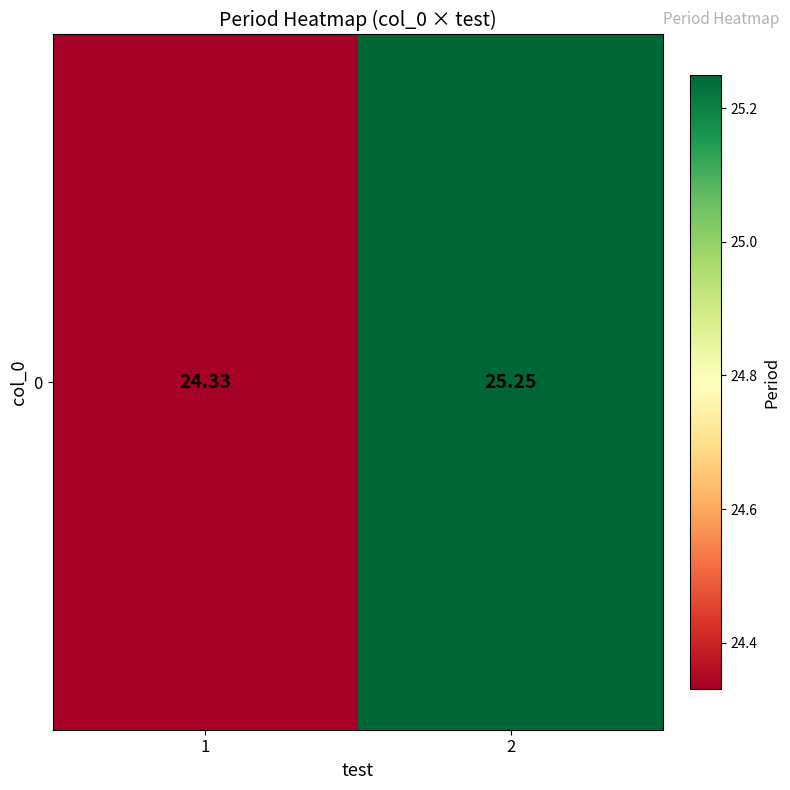

List the labels in order of value, largest first.

2, 1